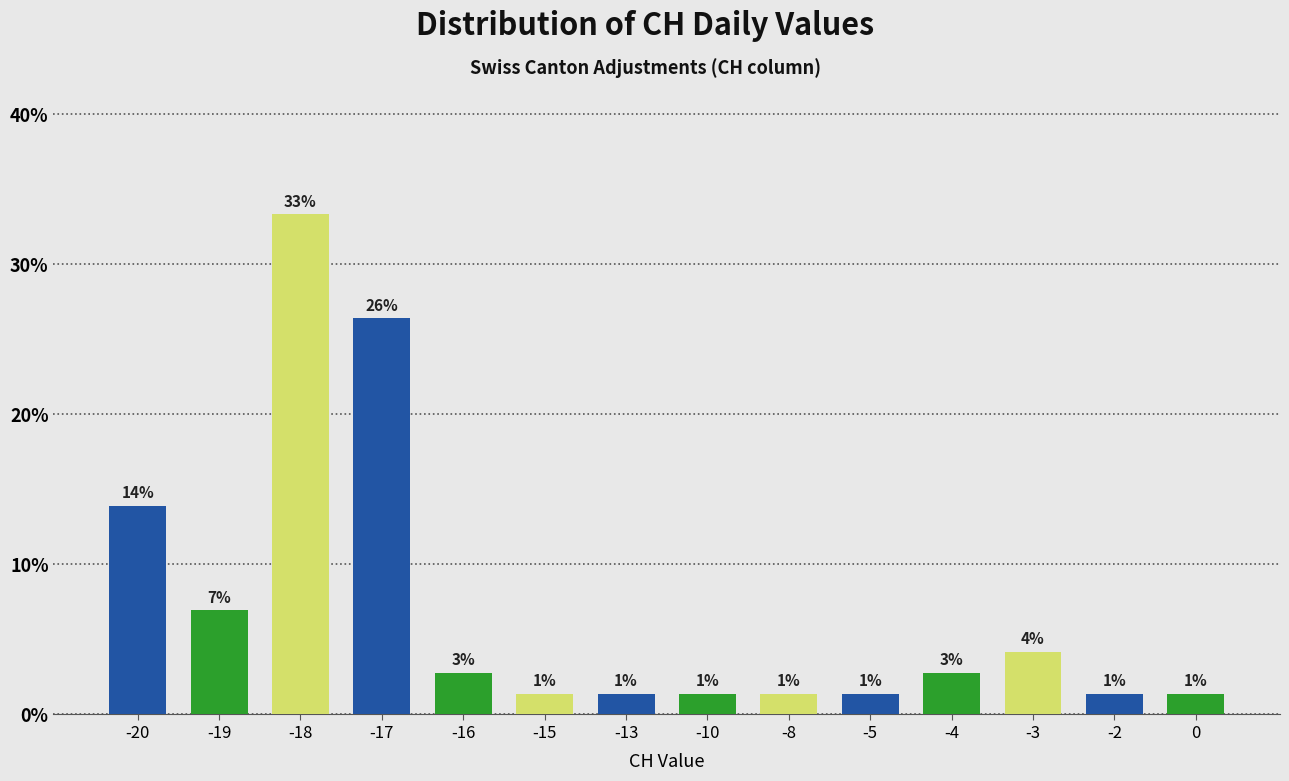

Does the chart contain any negative values?

No